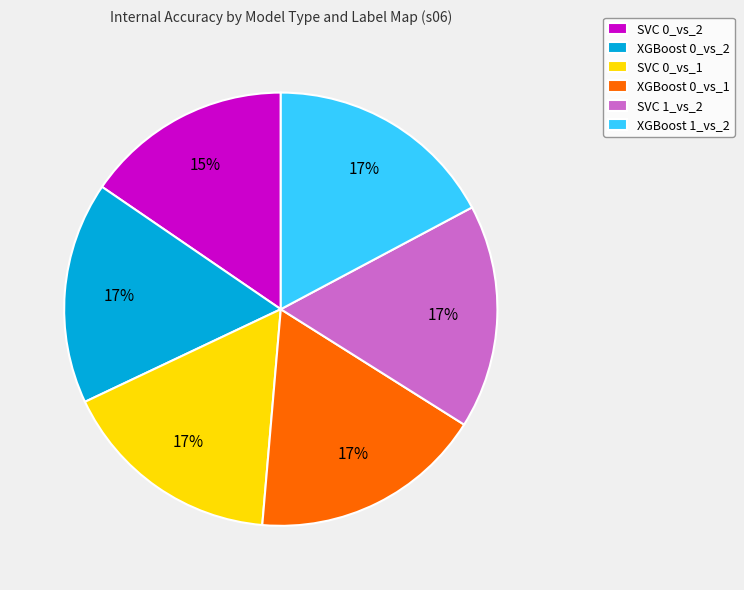

To the nearest percent, what is the difference between the largest and smallest slice percentages?

2%